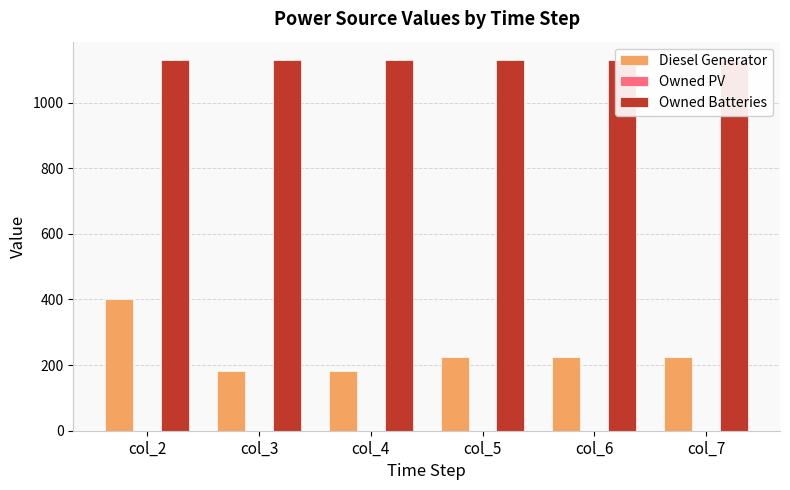

Rank the series by their average value, from lowest to highest.

Owned PV, Diesel Generator, Owned Batteries